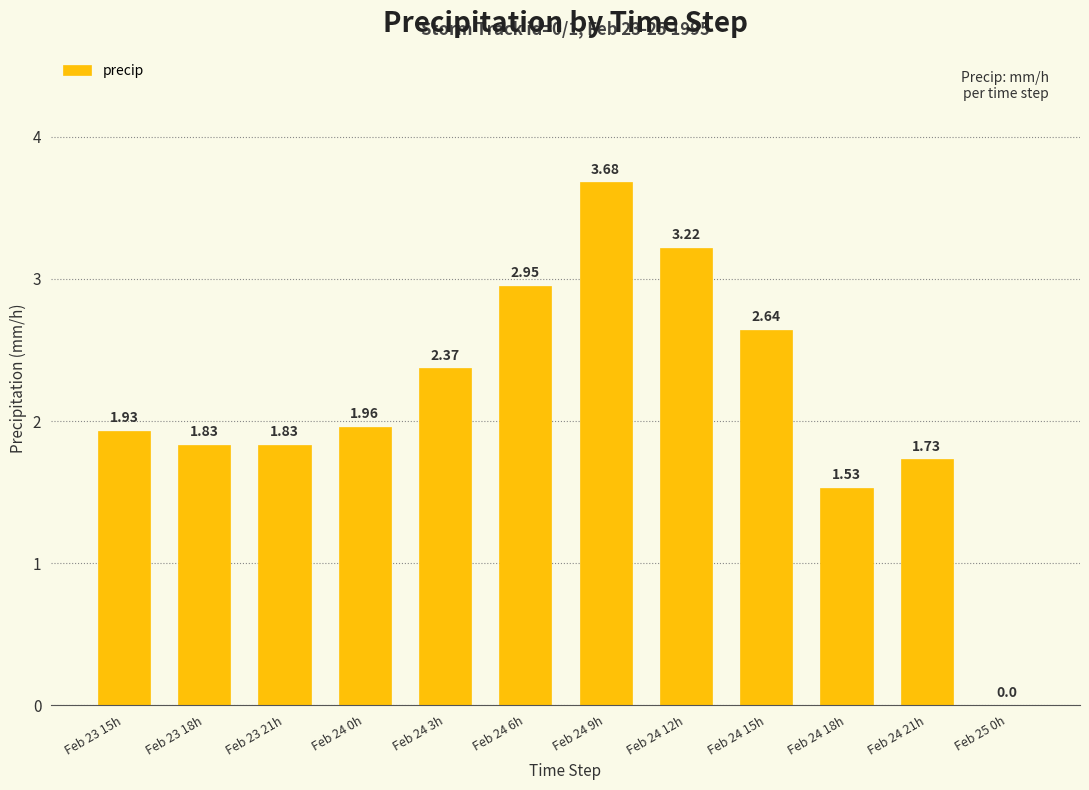

What is the sum of the values at Feb 24 6h and Feb 24 18h?

4.5